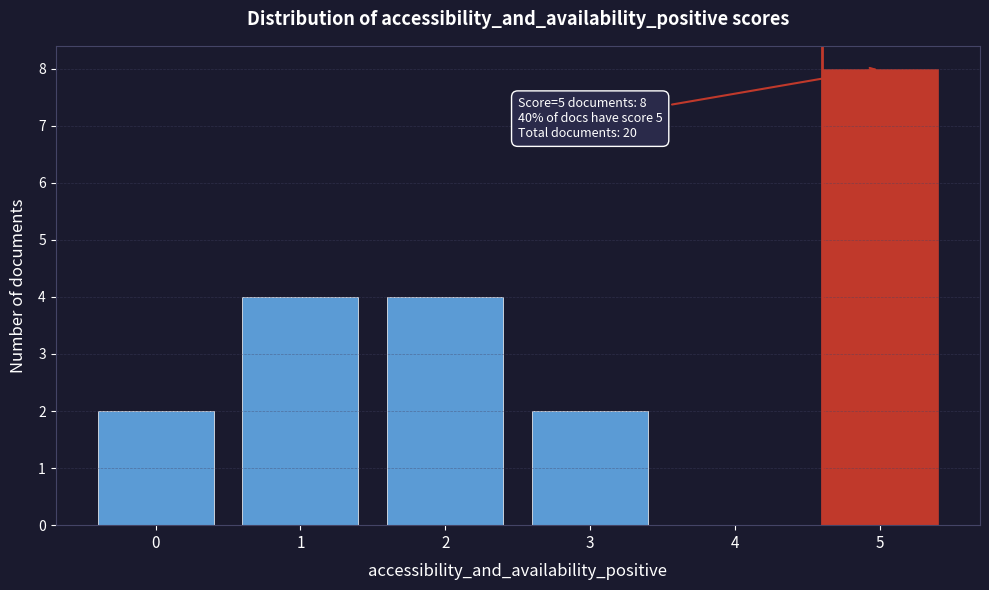

Reading left to right, list all the values displayed in this chart.

0=2	1=4	2=4	3=2	4=0	5=8